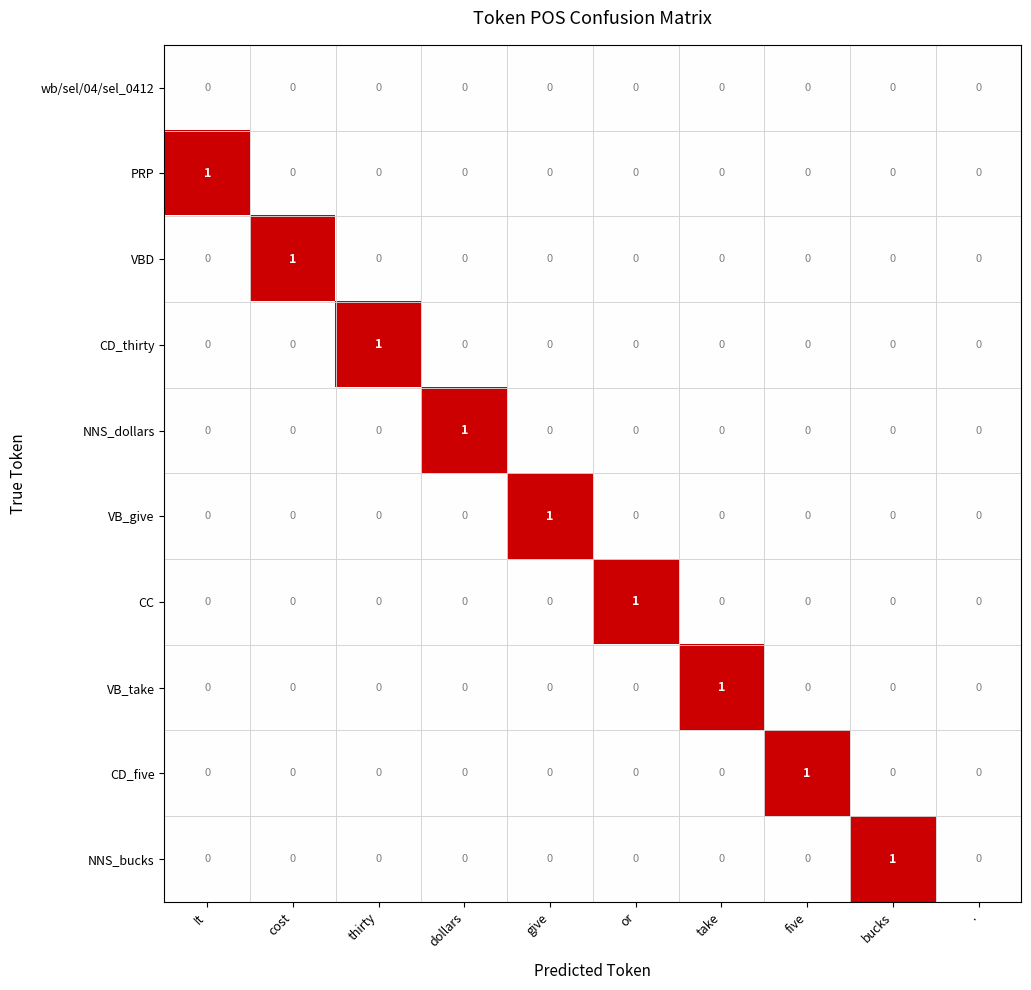

The VBD series shows 0 at It. True or false?

True